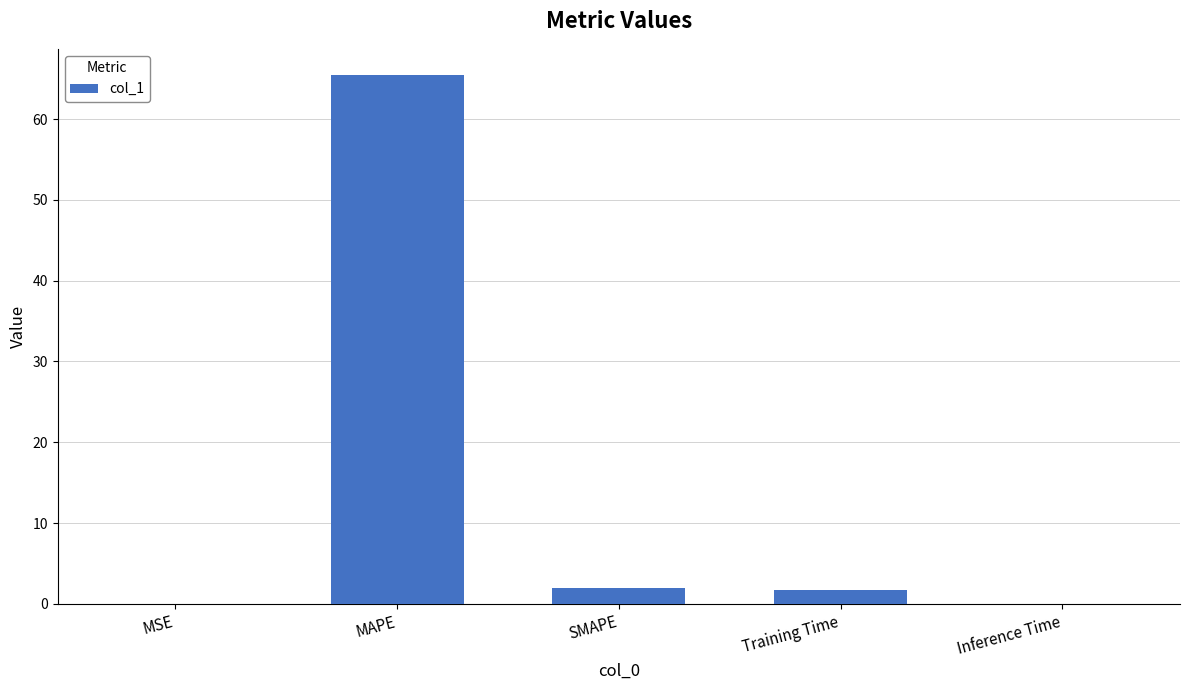

Which label corresponds to the largest value in the chart?

MAPE